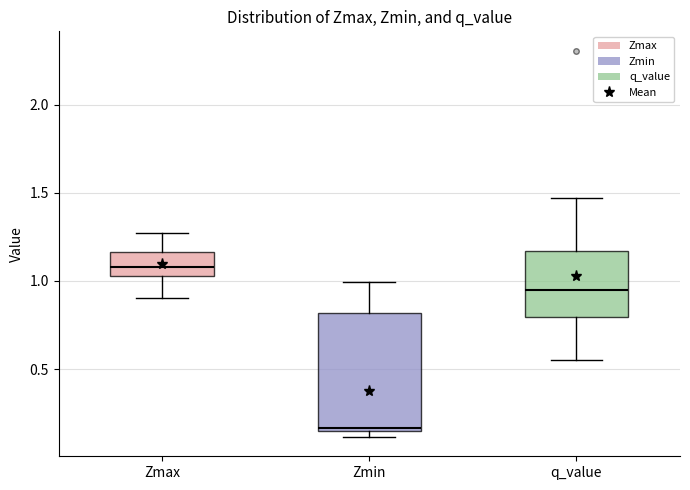

Where is the lower edge of the box for Zmax on the y-axis? The values are not printed on the chart, so give them approximately, as read against the axis.

1.05